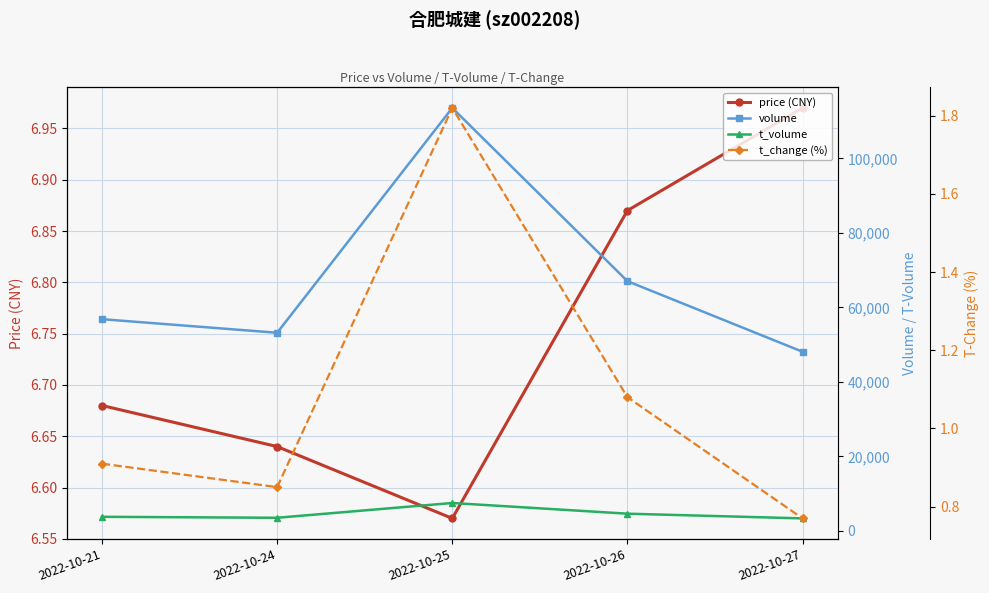

What is the value of the price (CNY) point at the 1st from the left?

6.7